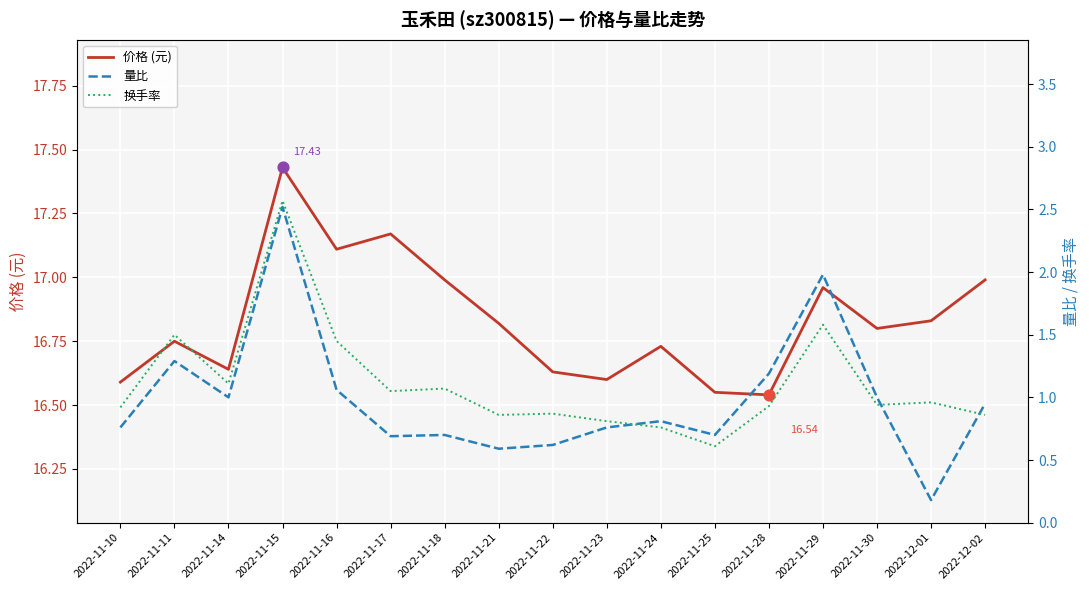

Which series has the widest spread of Y values?

量比